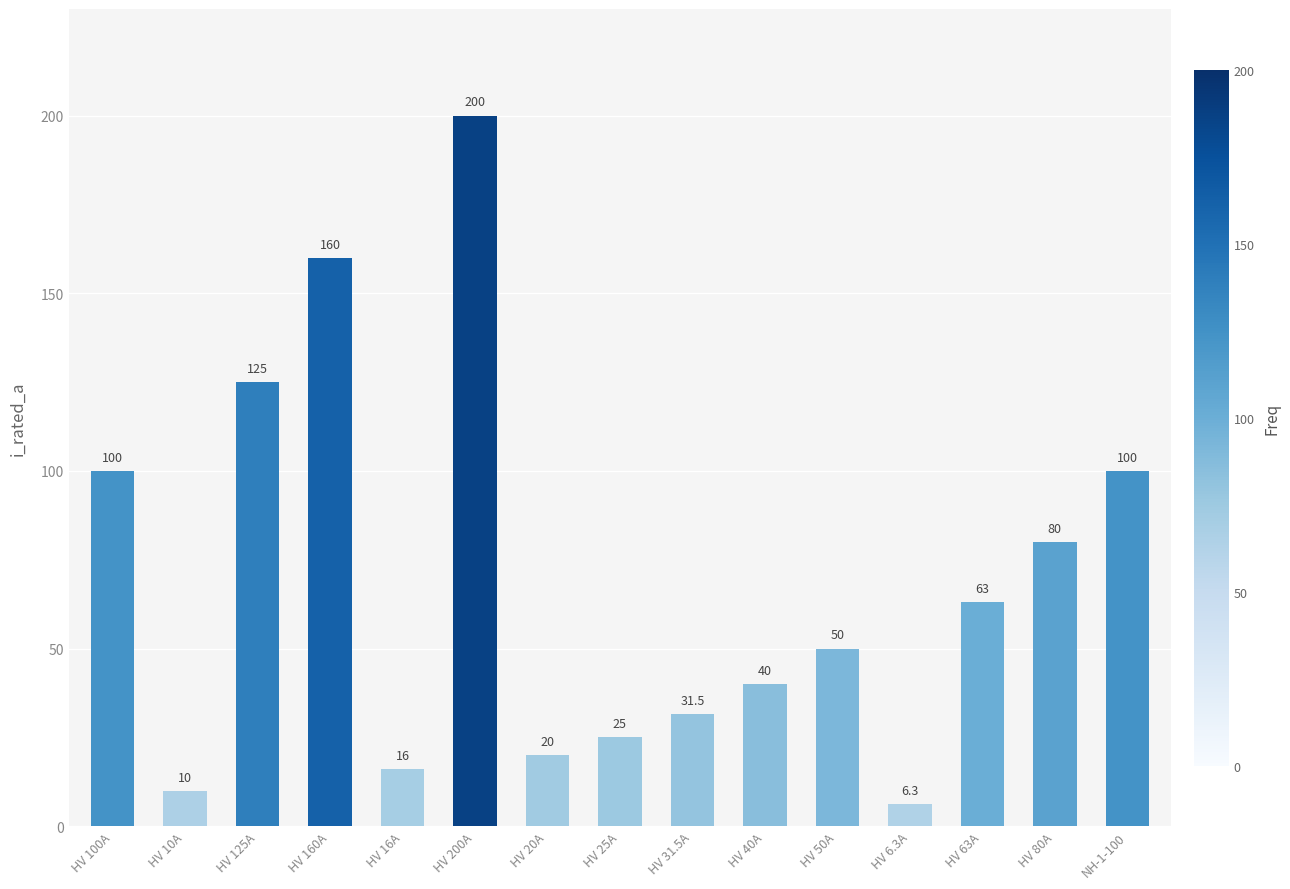

Reading left to right, what are all the values shown in this chart?

100.0	10.0	125.0	160.0	16.0	200.0	20.0	25.0	31.5	40.0	50.0	6.3	63.0	80.0	100.0